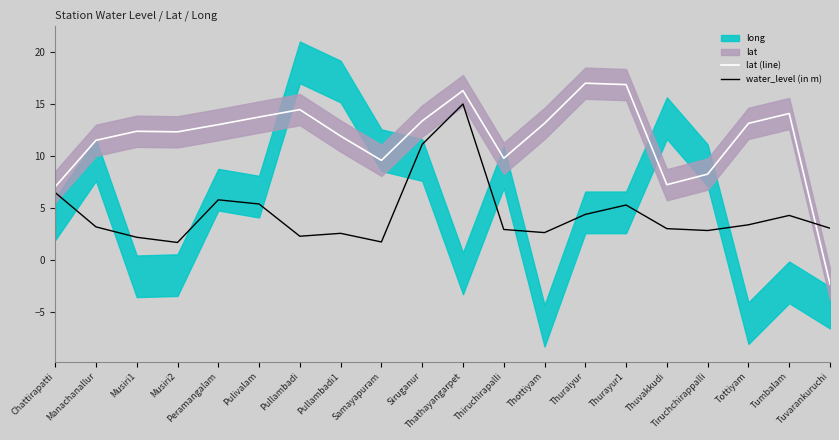

Rank the categories by water_level (in m) value from lowest to highest.

Musiri2, Samayapuram, Musiri1, Pullambadi, Pullambadi1, Thottiyam, Tiruchchirappalli, Thiruchirapalli, Thuvakkudi, Tuvarankuruchi, Manachanallur, Tottiyam, Tumbalam, Thuraiyur, Thurayur1, Pulivalam, Peramangalam, Chattirapatti, Siruganur, Thathayangarpet